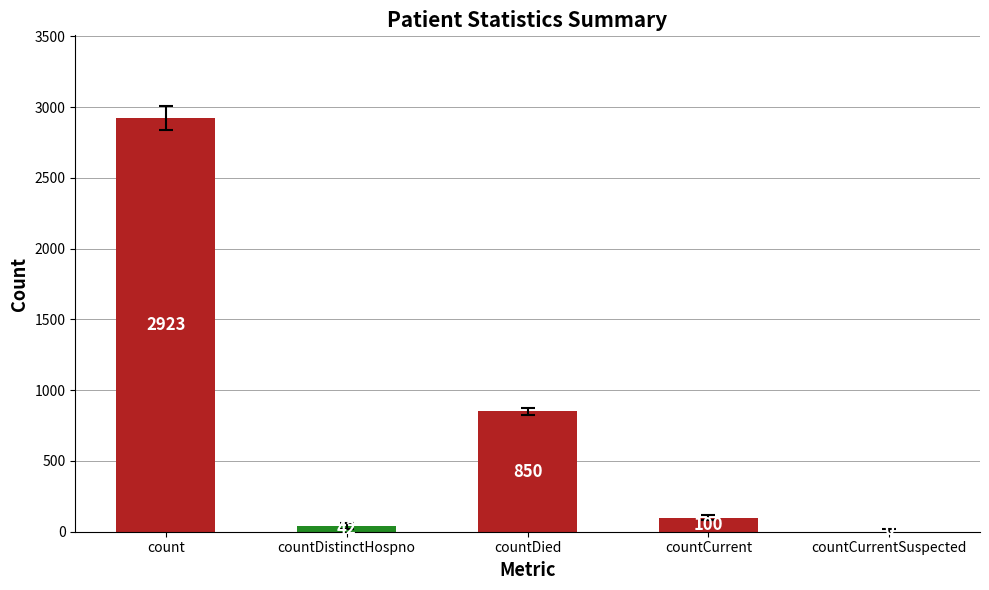

Reading left to right, transcribe all the data shown in this chart.

count=2923	countDistinctHospno=42	countDied=850	countCurrent=100	countCurrentSuspected=0